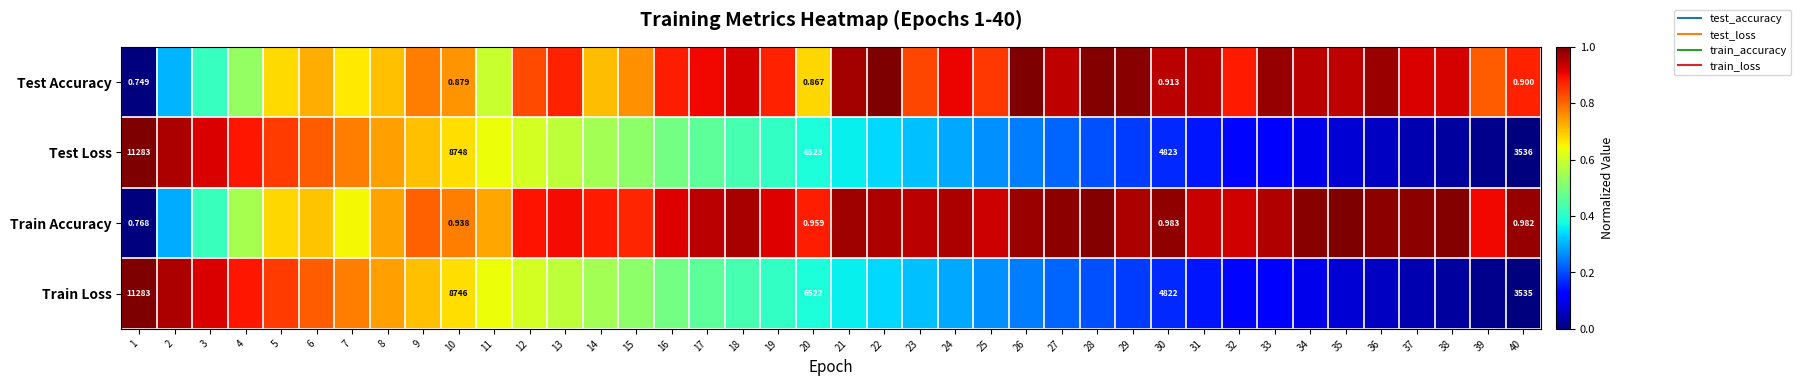

At how many categories does at least one series exceed 0?

40